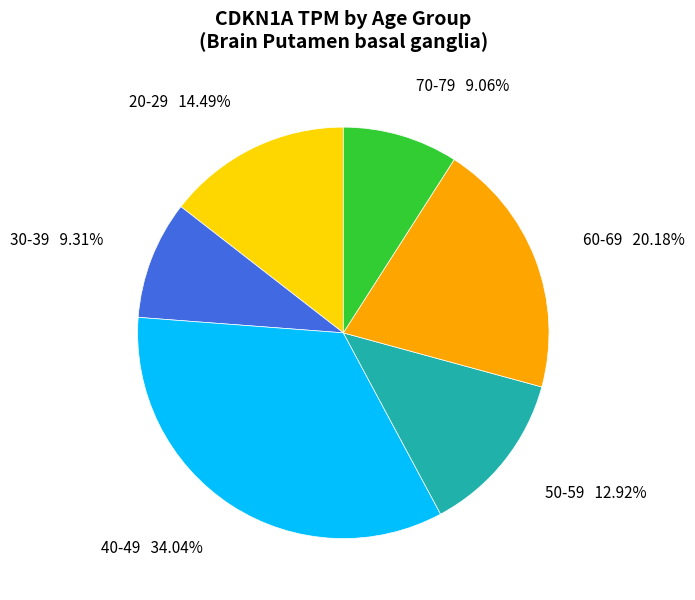

What percentage is the 30-39 slice, to the nearest percent?

9%